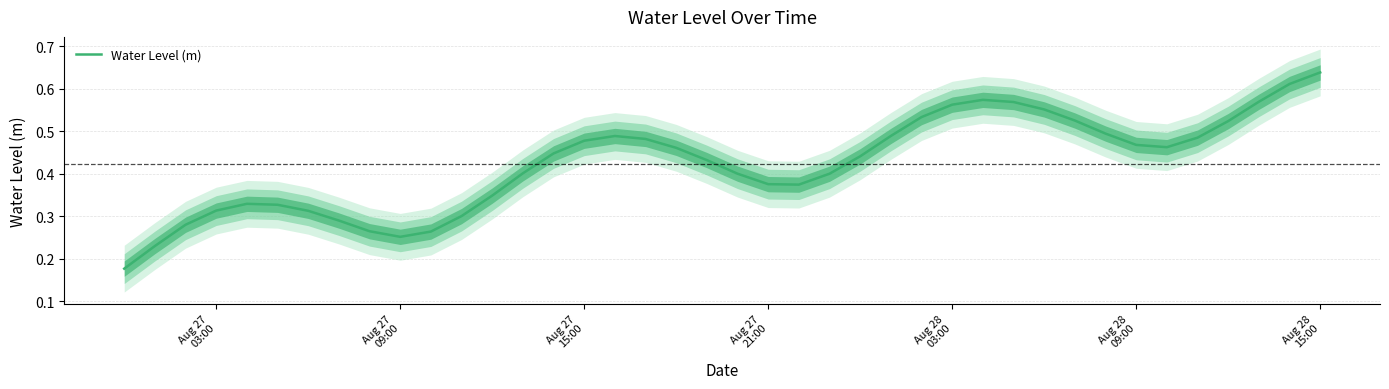

Count the values in the range 0 to 1.

40